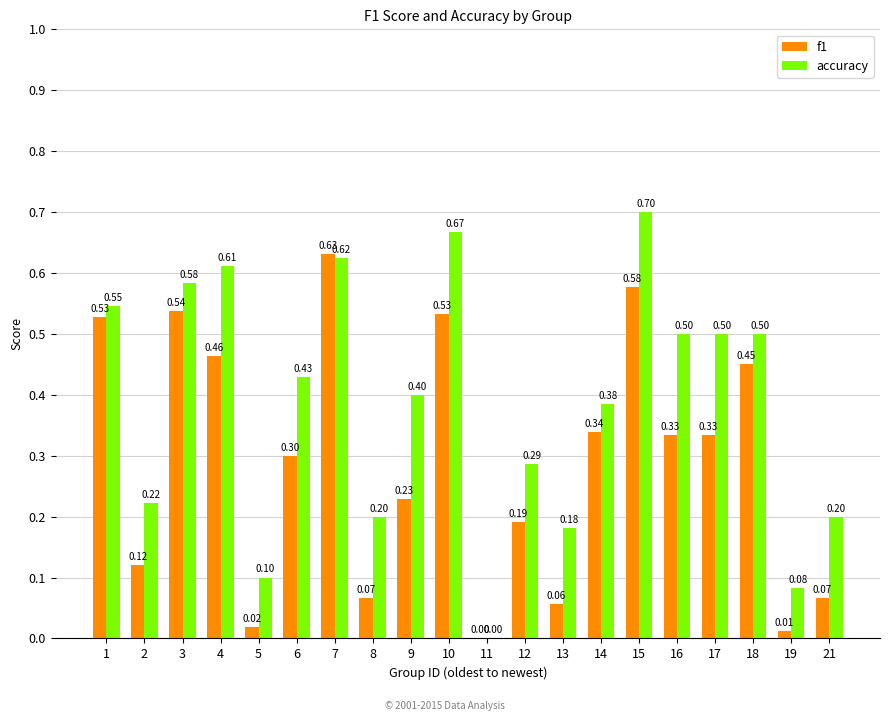

Which series changed the most between 11 and 17?

accuracy